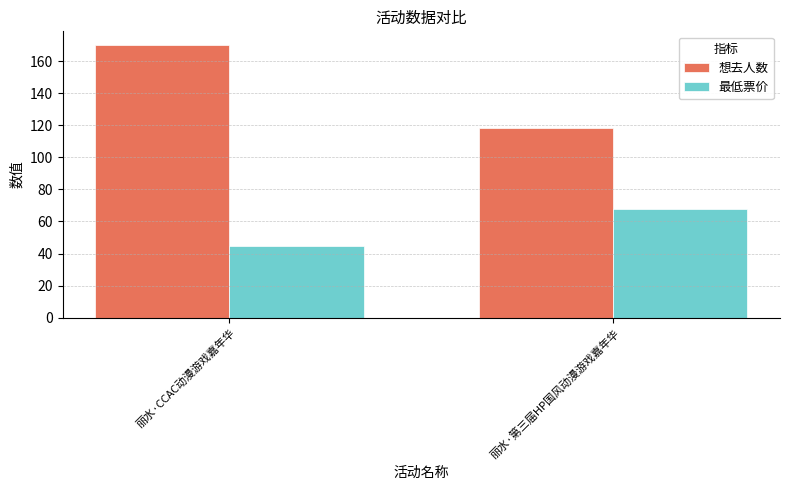

What is the total value across all series at 丽水·第三届HP国风动漫游戏嘉年华?

186